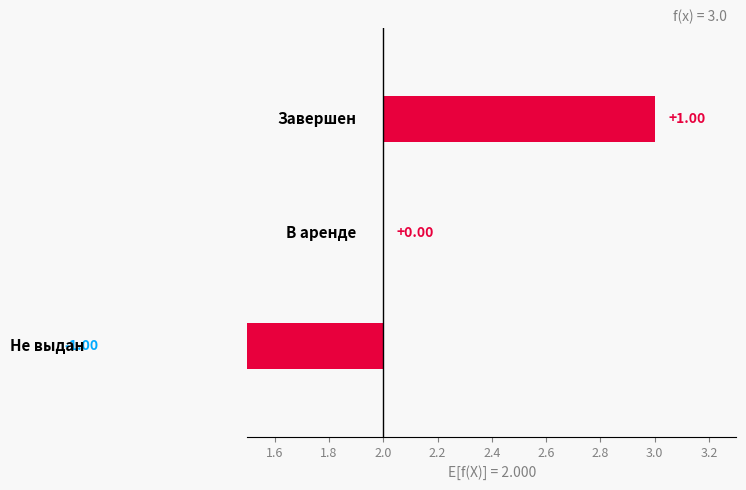

Which category has the lowest value across all series?

Не выдан